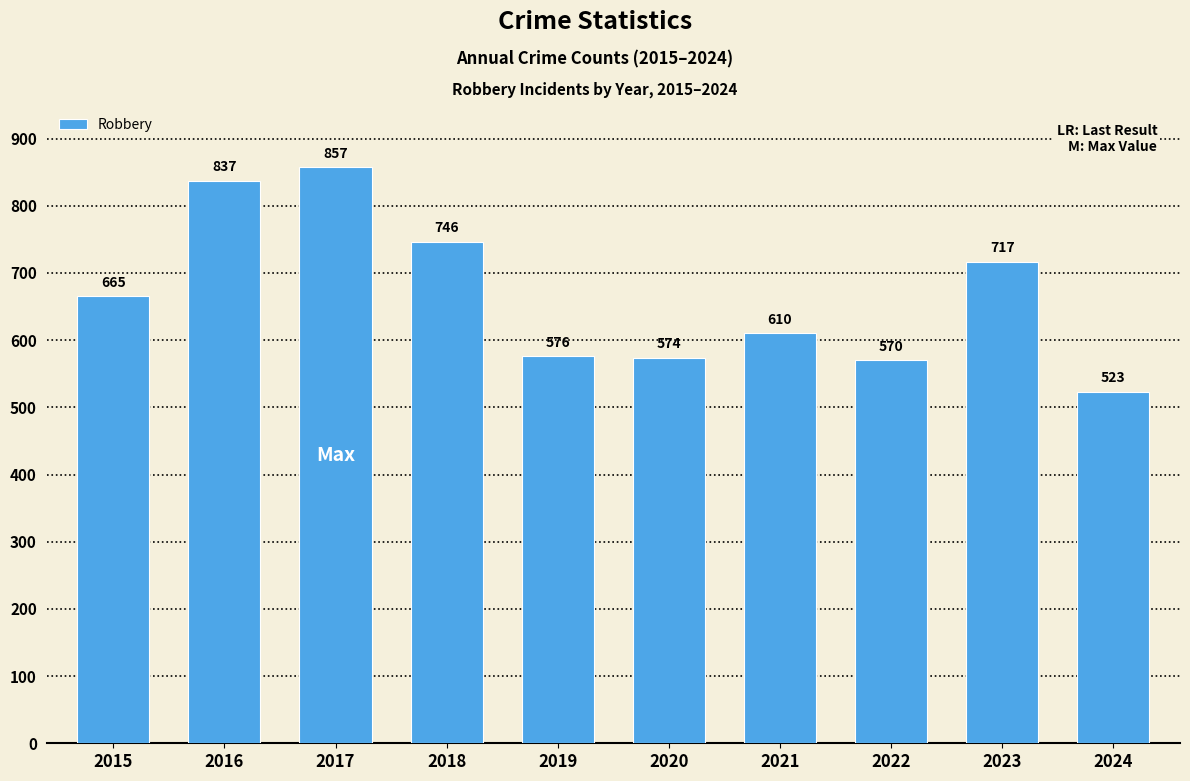

Which label corresponds to the smallest value in the chart?

2024